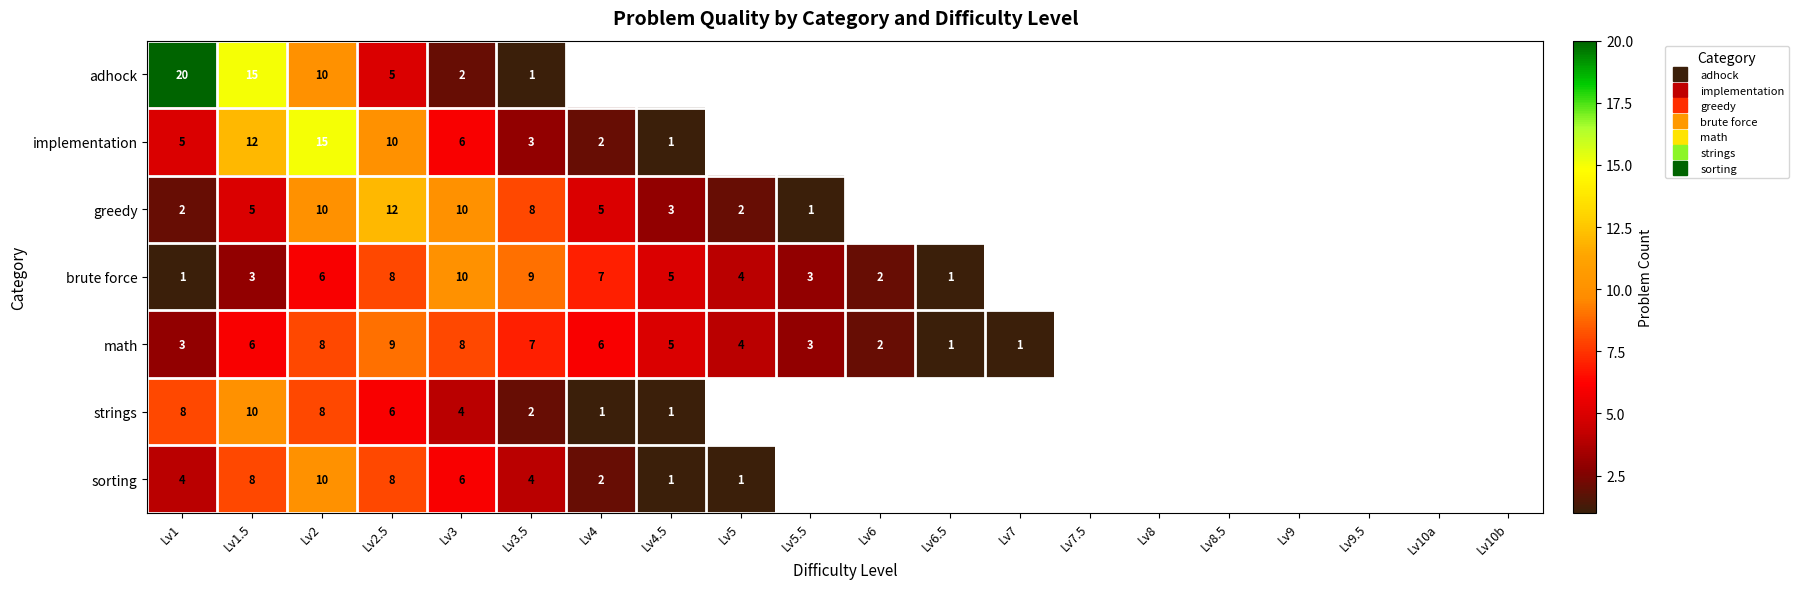

Is it true that sorting equals 12 at Lv2.5?

False